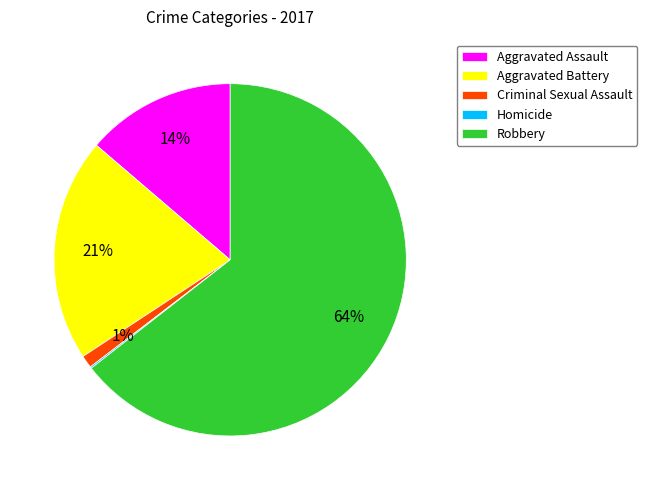

To the nearest percent, what portion does Robbery represent?

64%